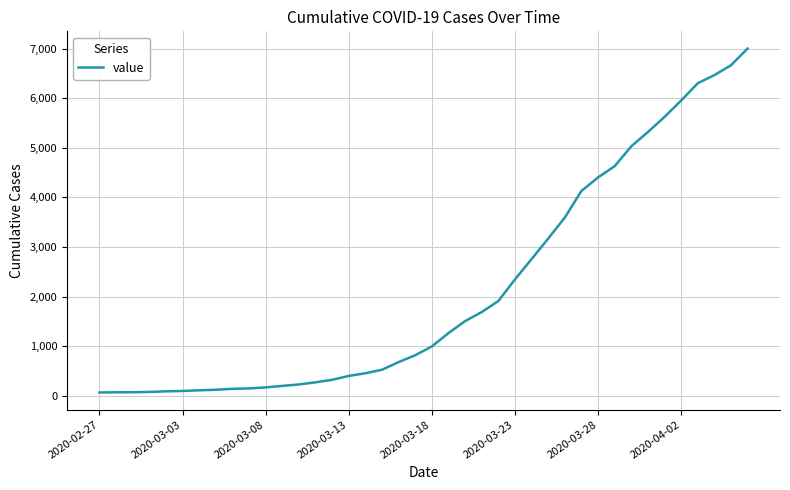

What is the difference between the maximum and minimum values?

6939